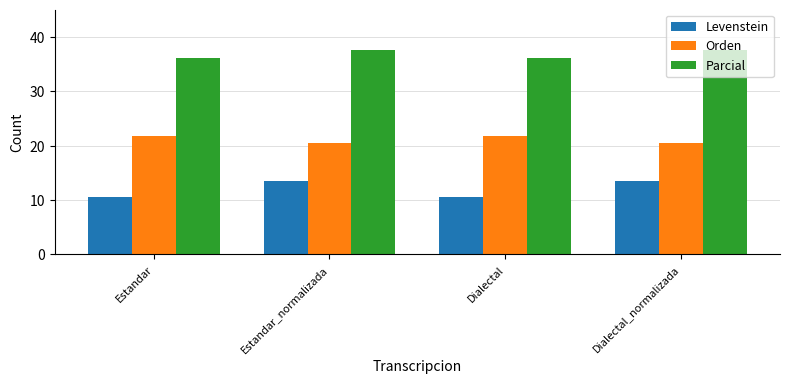

What is the difference between the maximum and minimum values in the Levenstein series?

3.0